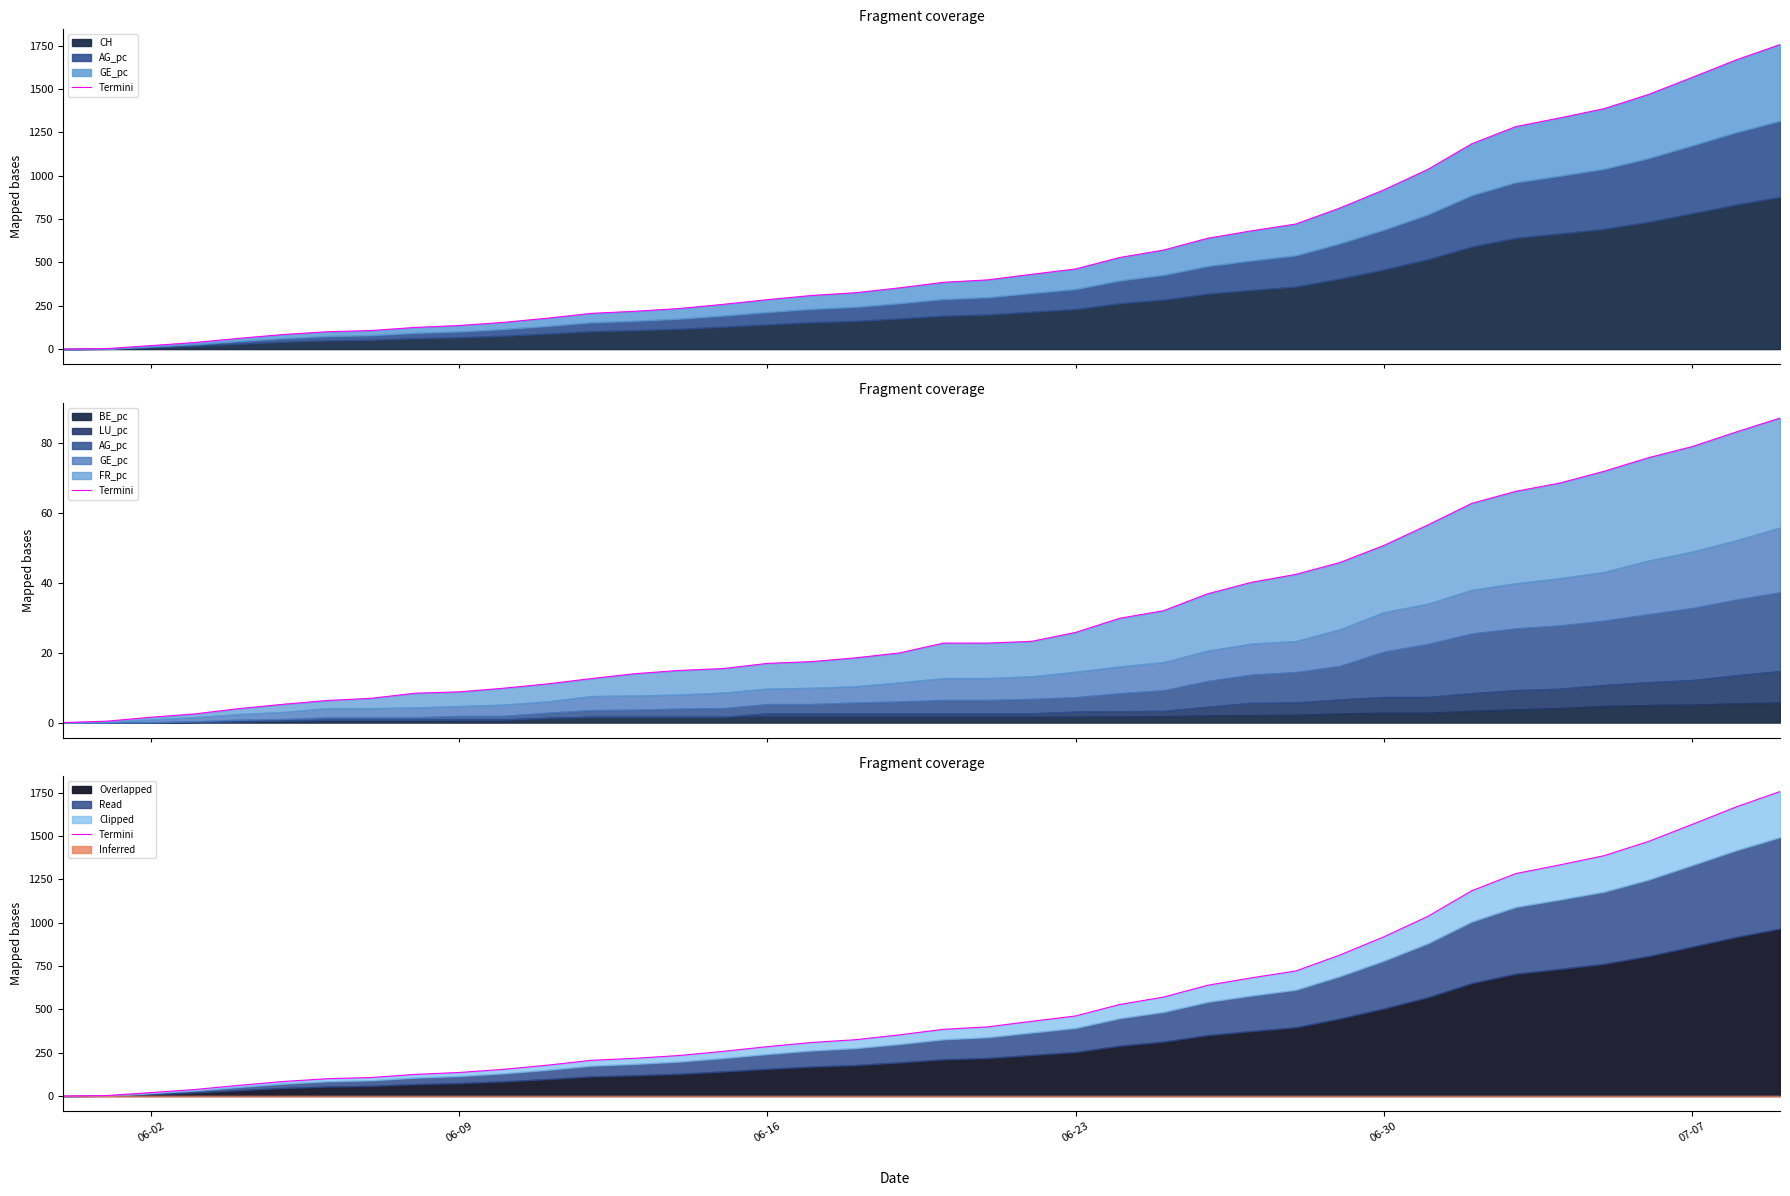

How many values are below 385?

20